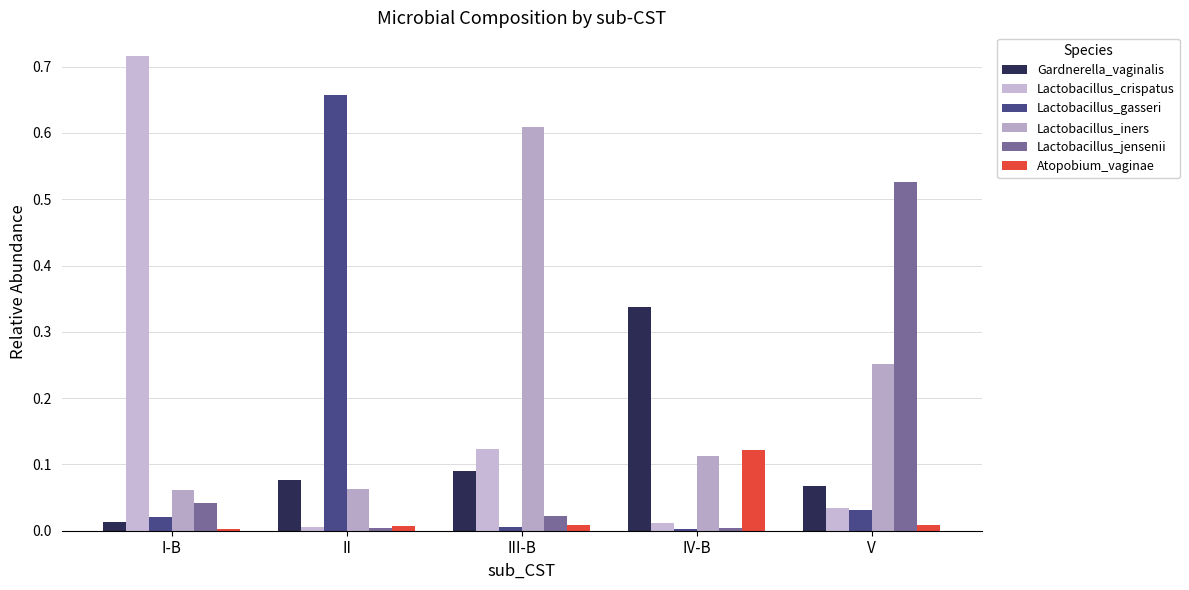

At which category is the sum across all series the highest?

V